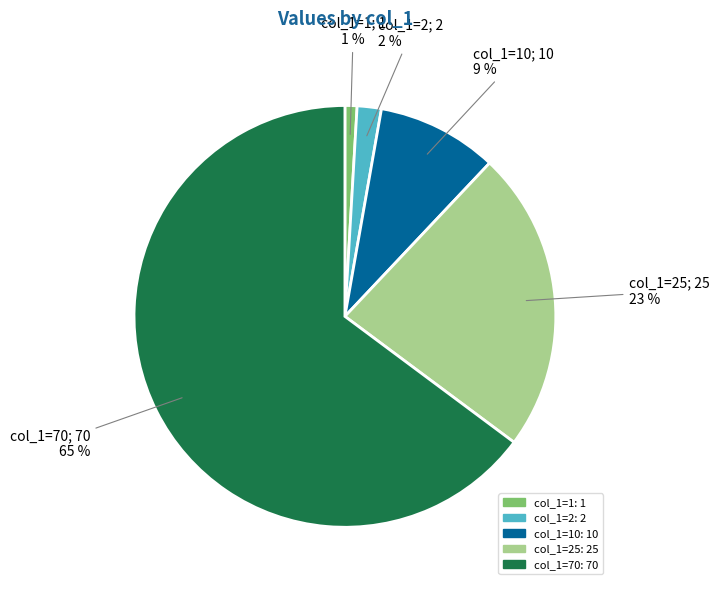

To the nearest percent, what is the difference between the largest and smallest slice percentages?

64%